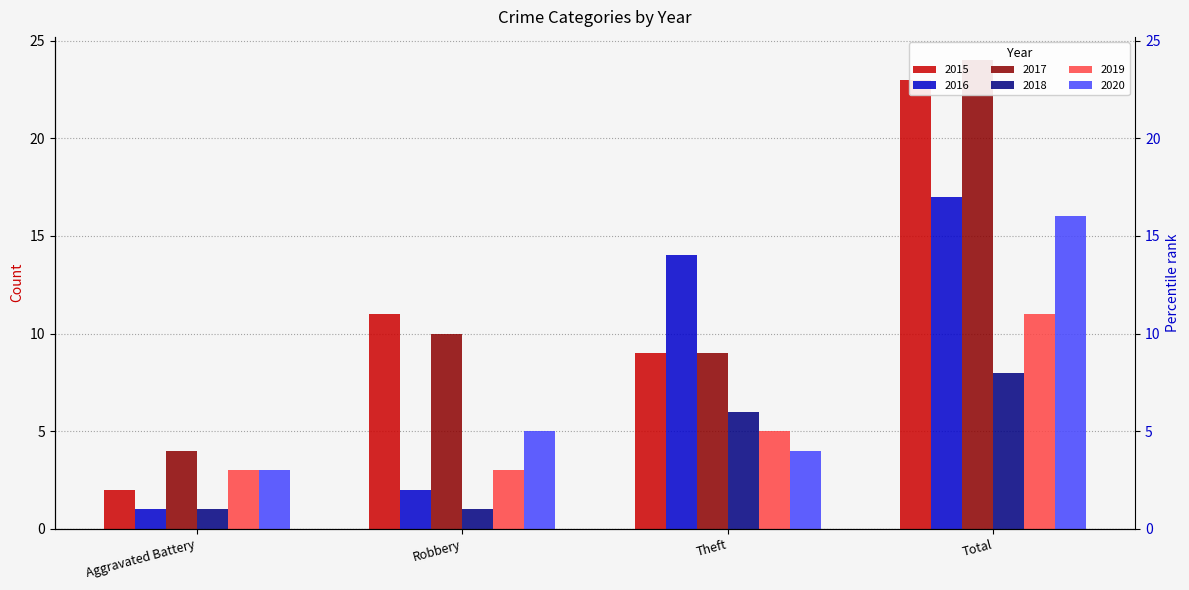

What is the approximate value of 2017 at Aggravated Battery?

4